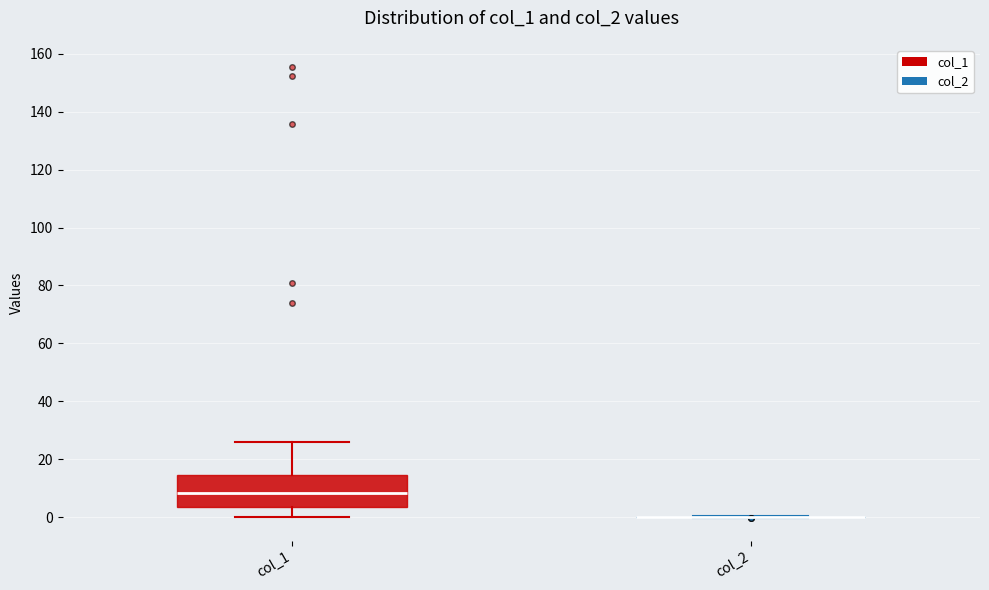

Comparing the boxes themselves (not the whiskers), which one is the tallest?

col_1